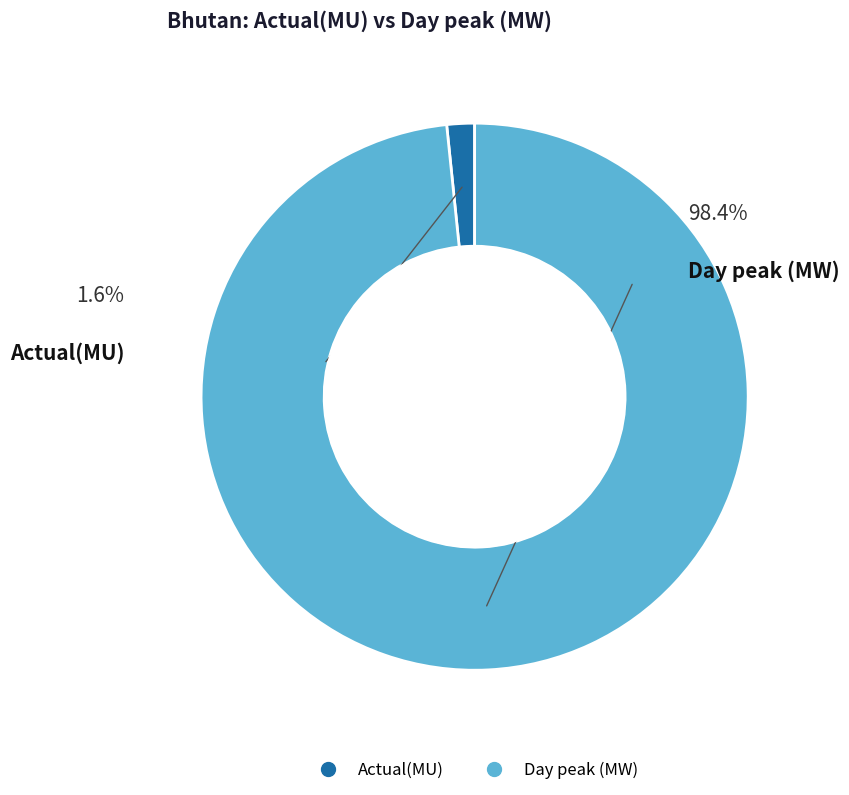

How many segments does this pie chart have?

2